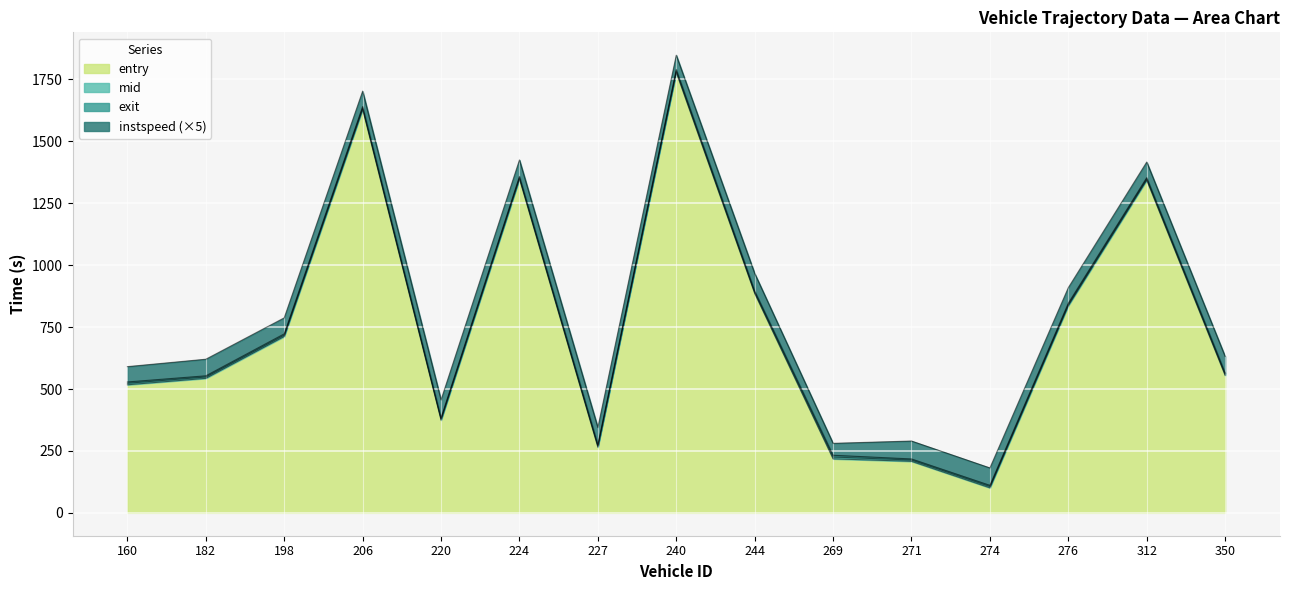

Where is mid nearest to the value 945?

244